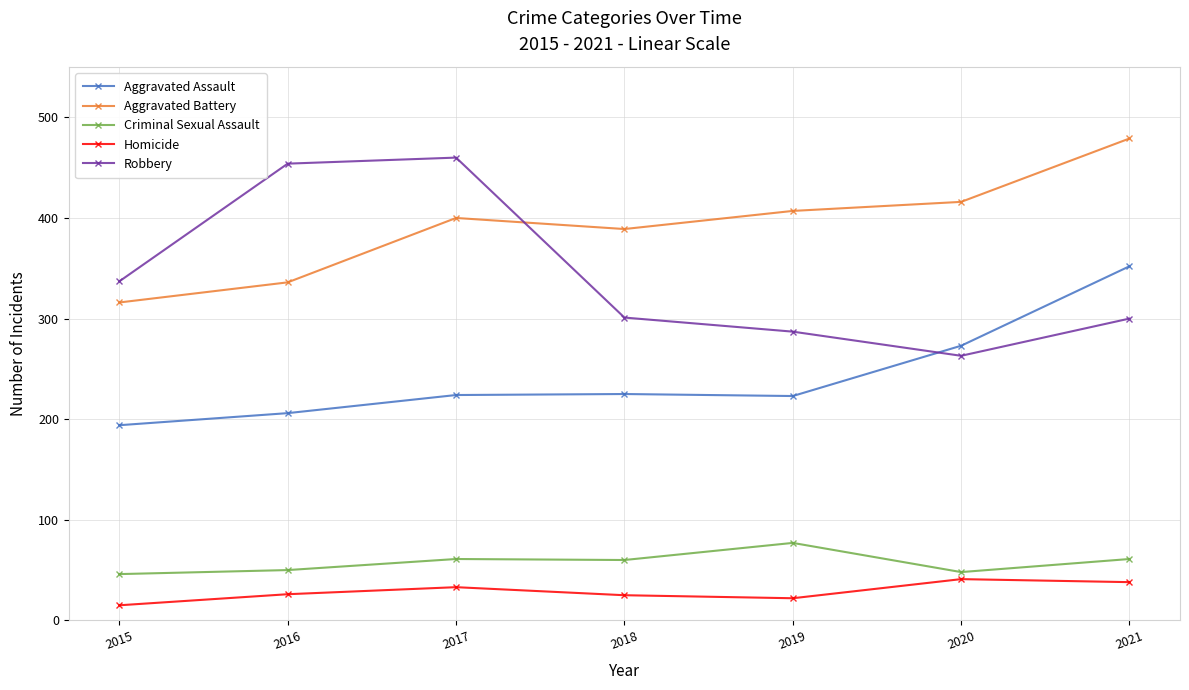

How many distinct data groups are displayed?

5